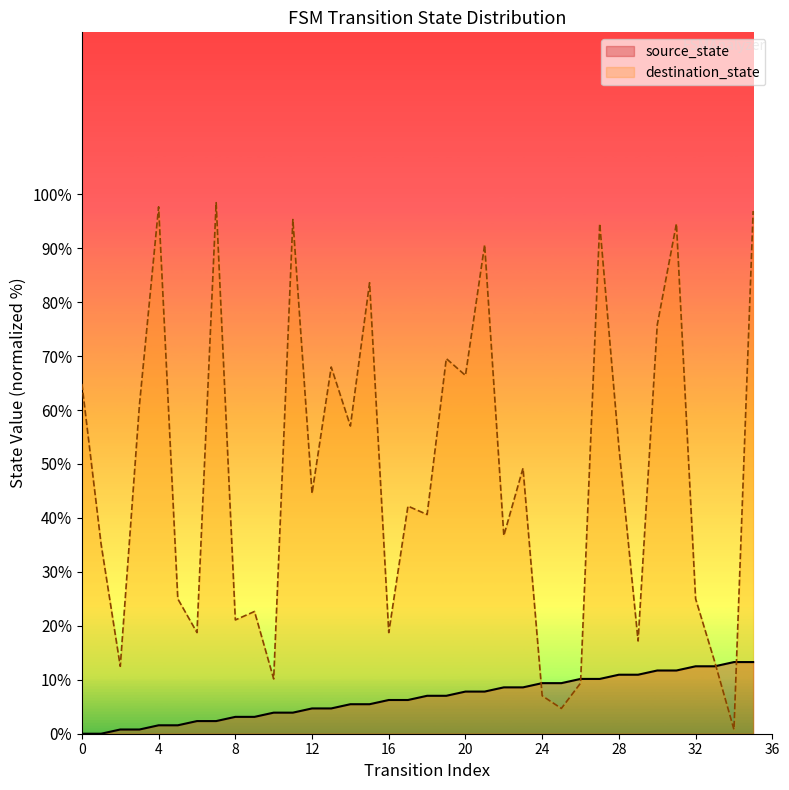

What is the greatest value displayed?

98.4